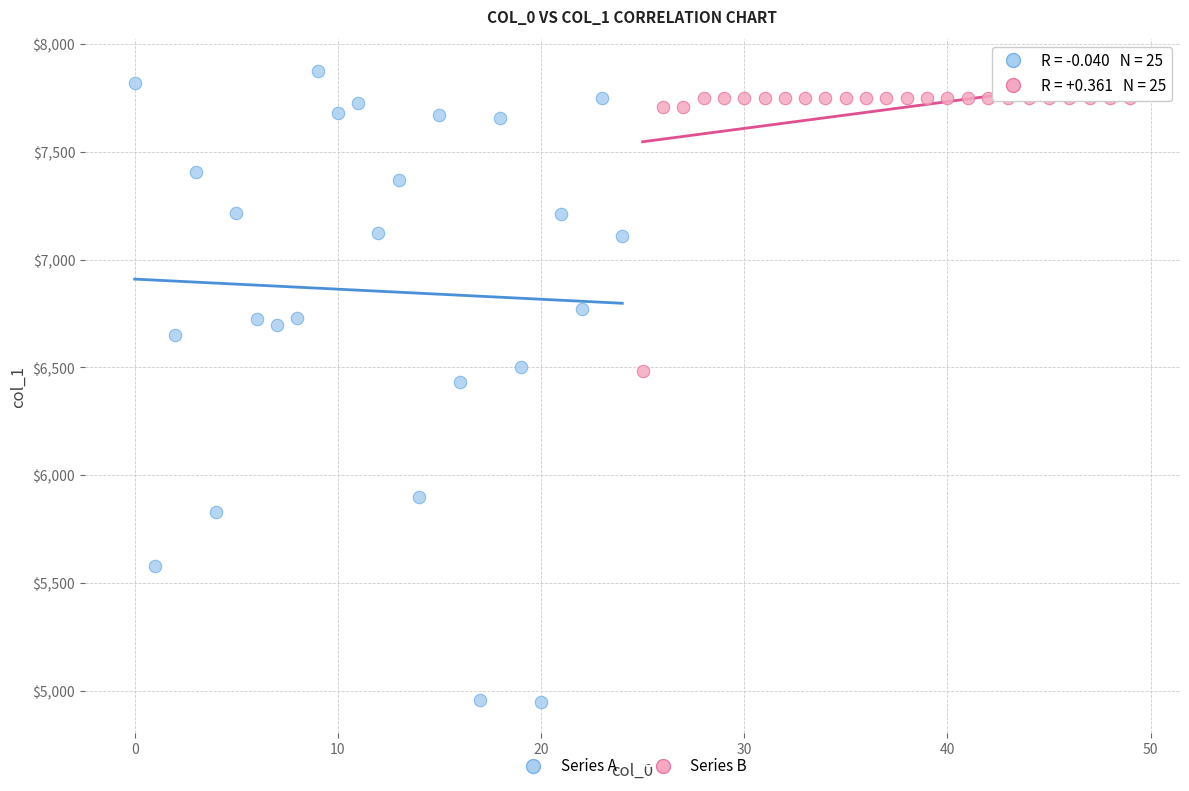

Which series reaches the minimum Y coordinate?

Series A